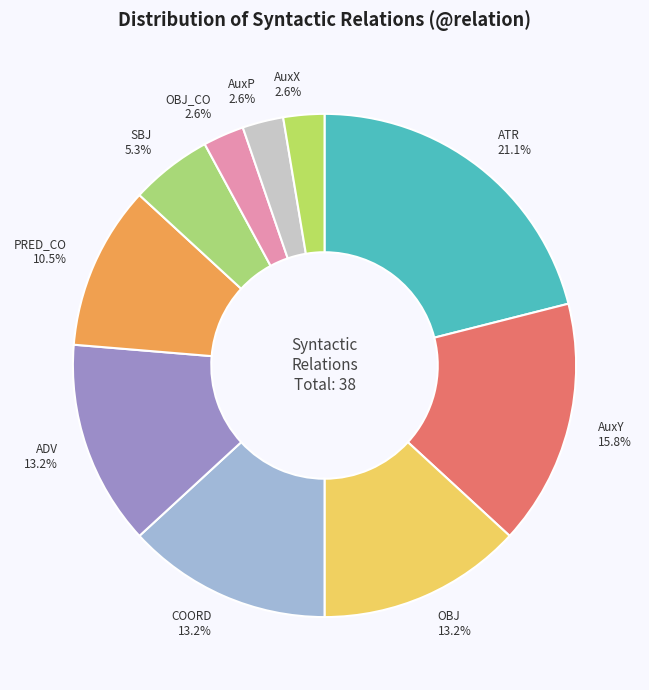

To the nearest percent, what is the difference between the largest and smallest slice percentages?

18%